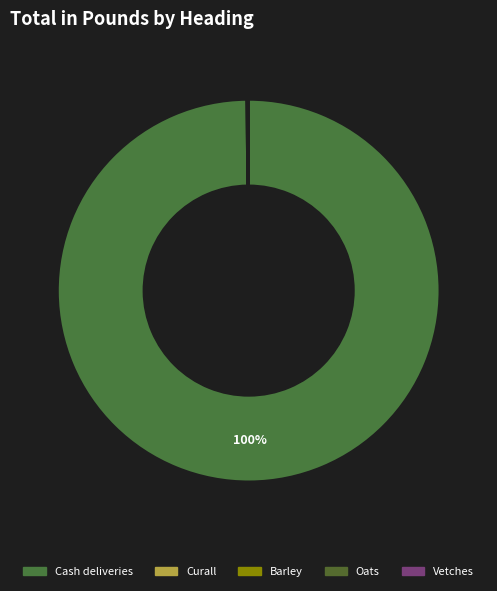

What is the largest slice in the pie chart?

Cash deliveries